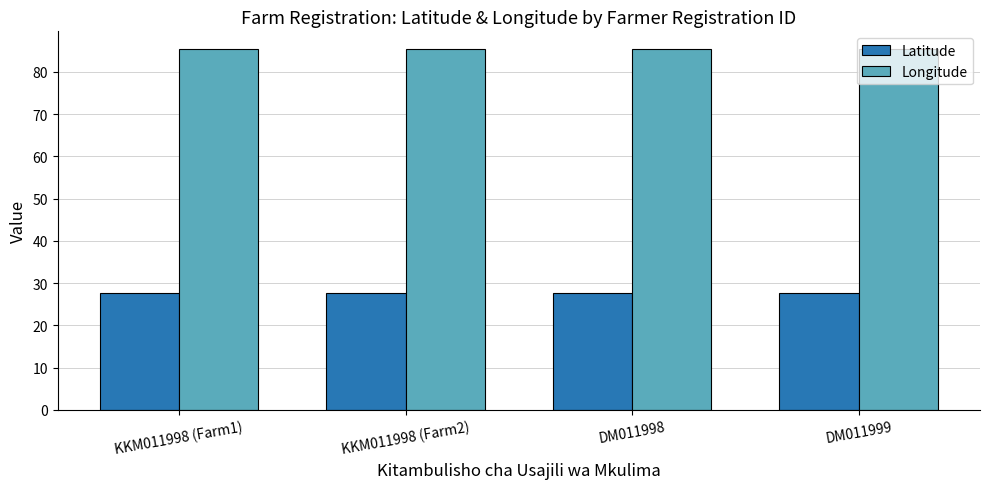

What is the sum of all Latitude values?

110.6